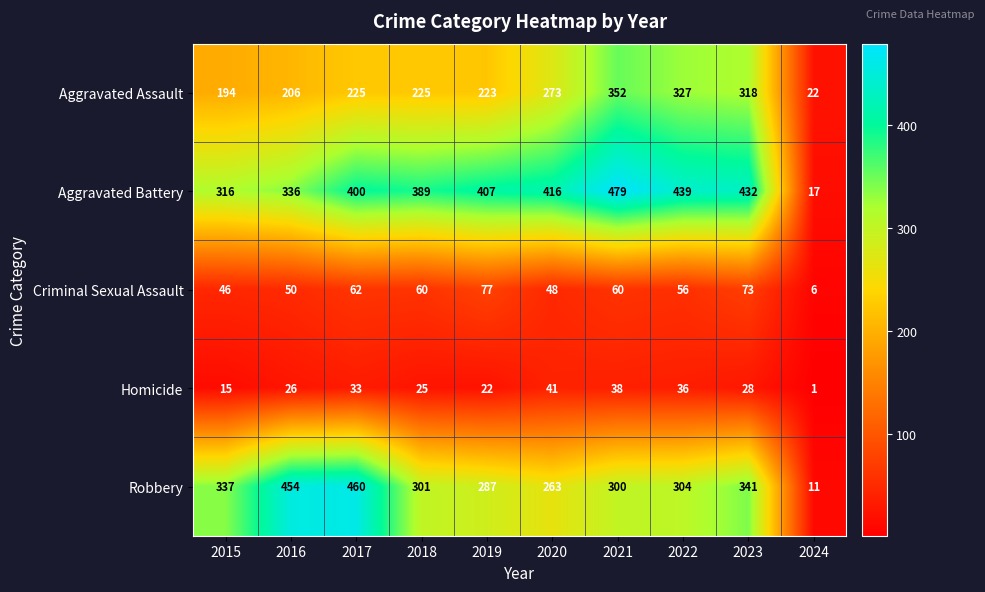

What is the spread (max minus min) of values at 2019?

385